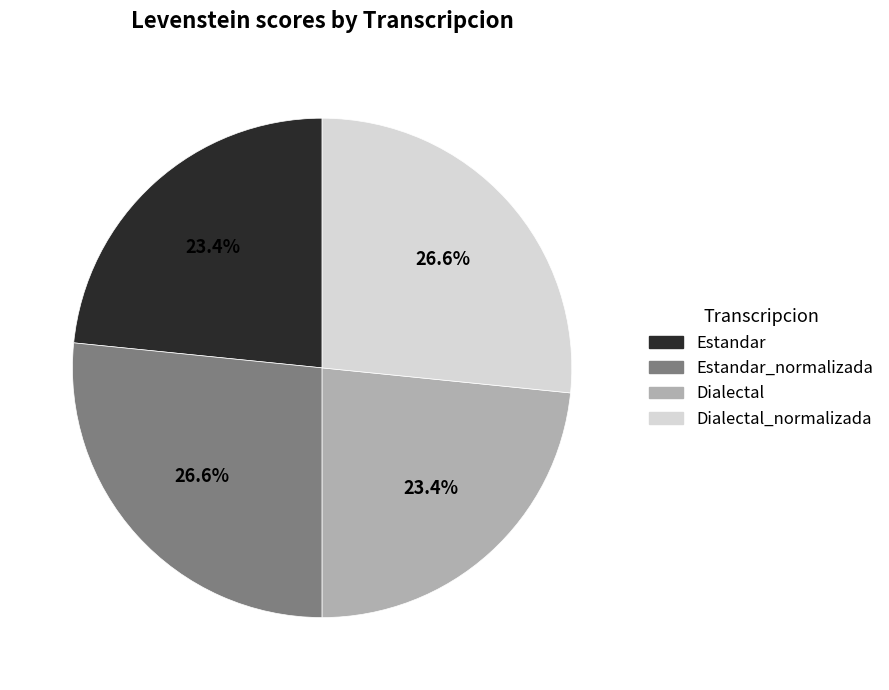

Is there a majority slice in this chart?

No